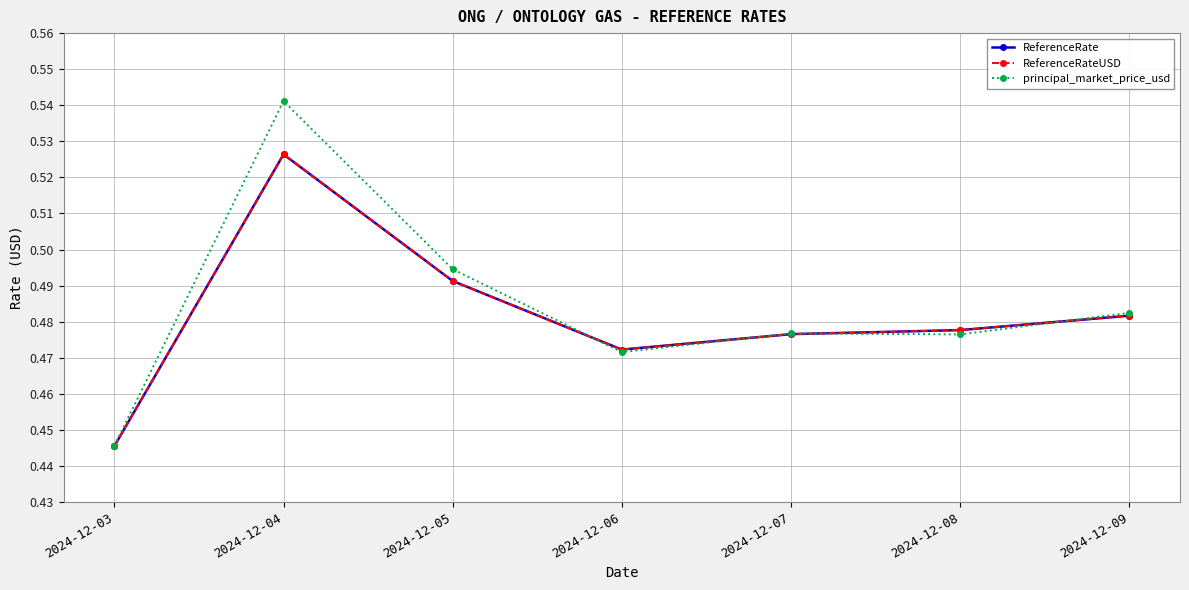

What is the total value across all series at 2024-12-04?

1.6